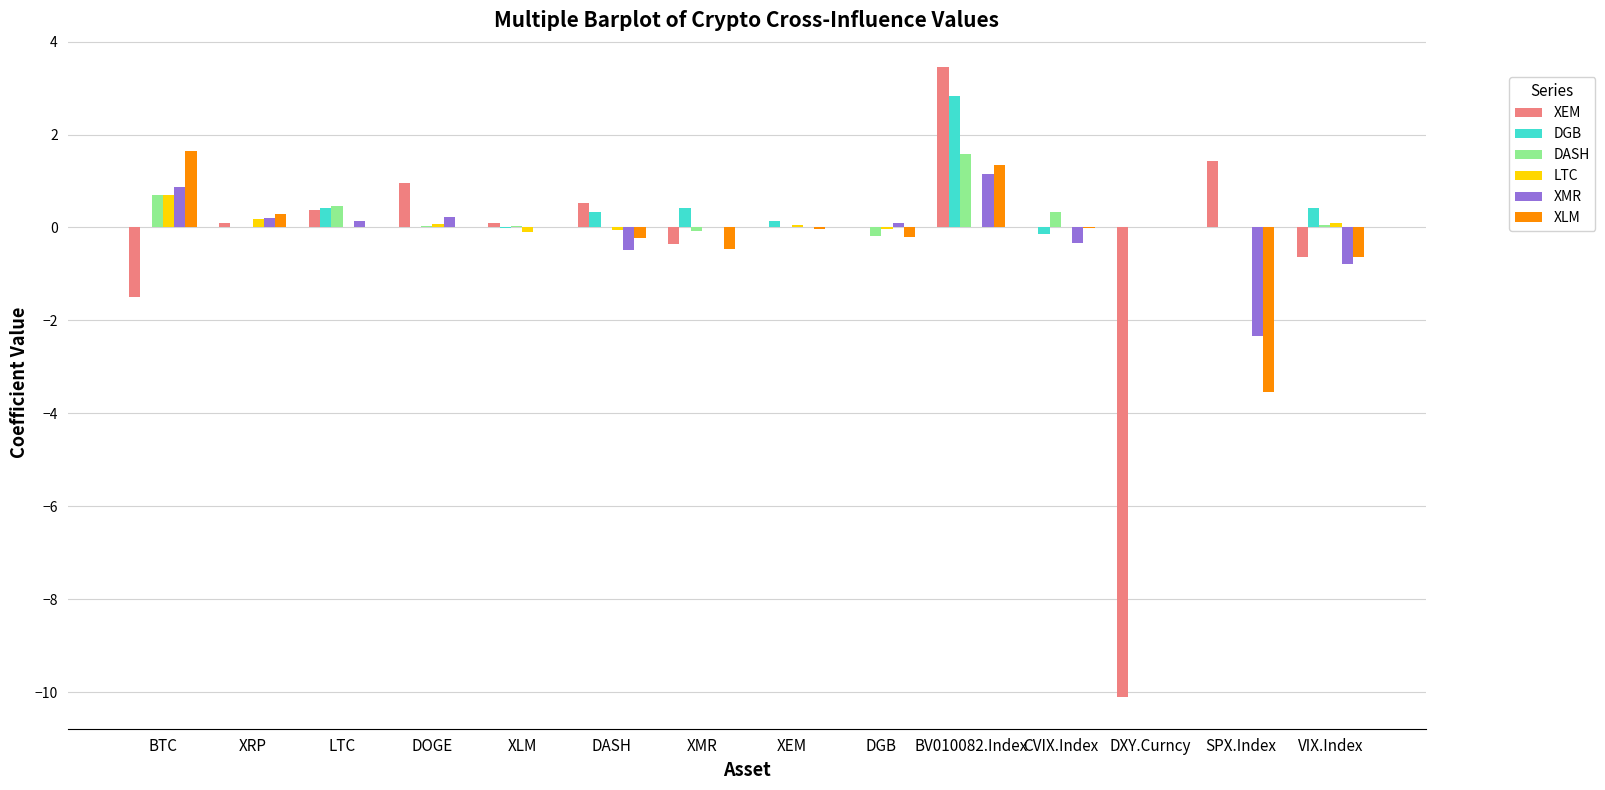

What is the difference between the DASH values at XLM and BTC?

0.7